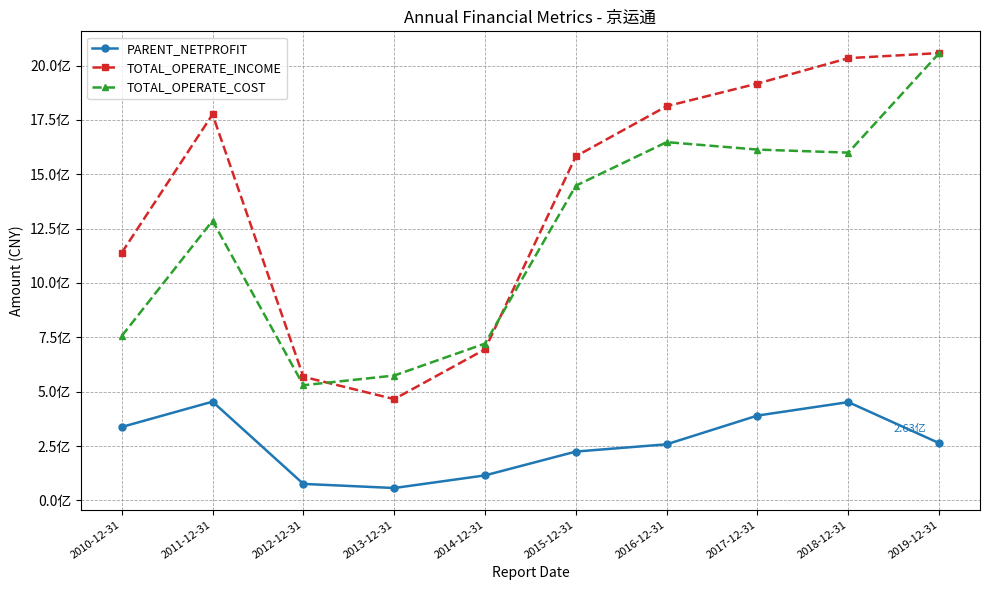

Rank the series by their average value, from lowest to highest.

PARENT_NETPROFIT, TOTAL_OPERATE_COST, TOTAL_OPERATE_INCOME